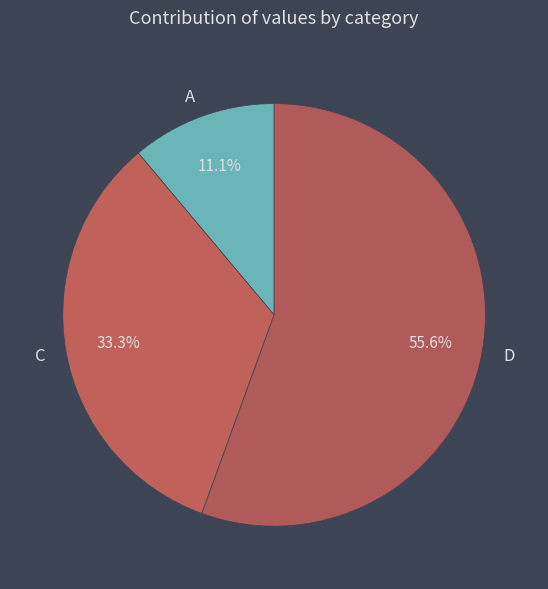

To the nearest percent, what is the difference between the largest and smallest slice percentages?

44%